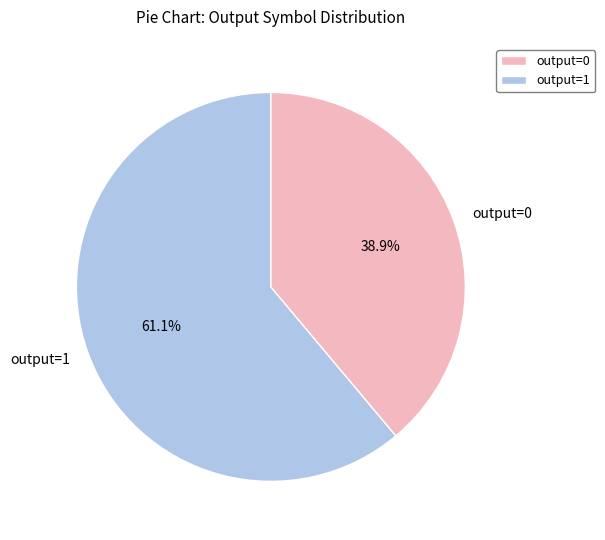

Is there a majority slice in this chart?

Yes